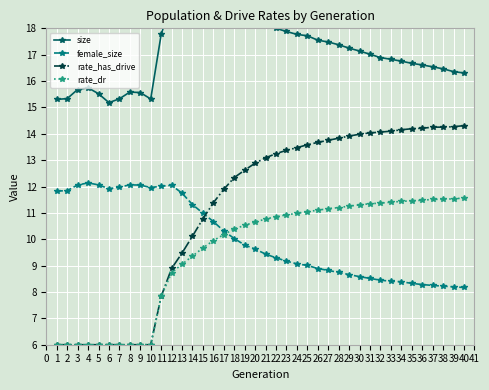

True or false: size and female_size cross at least once.

False